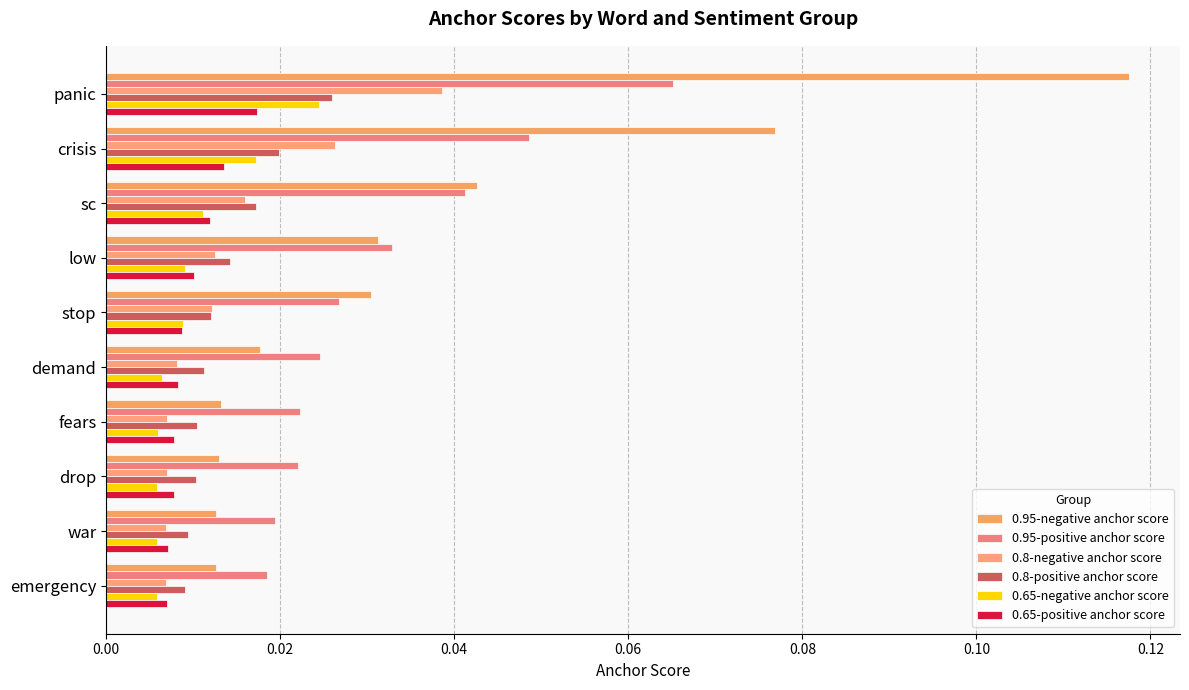

What position from the left is crisis?

2